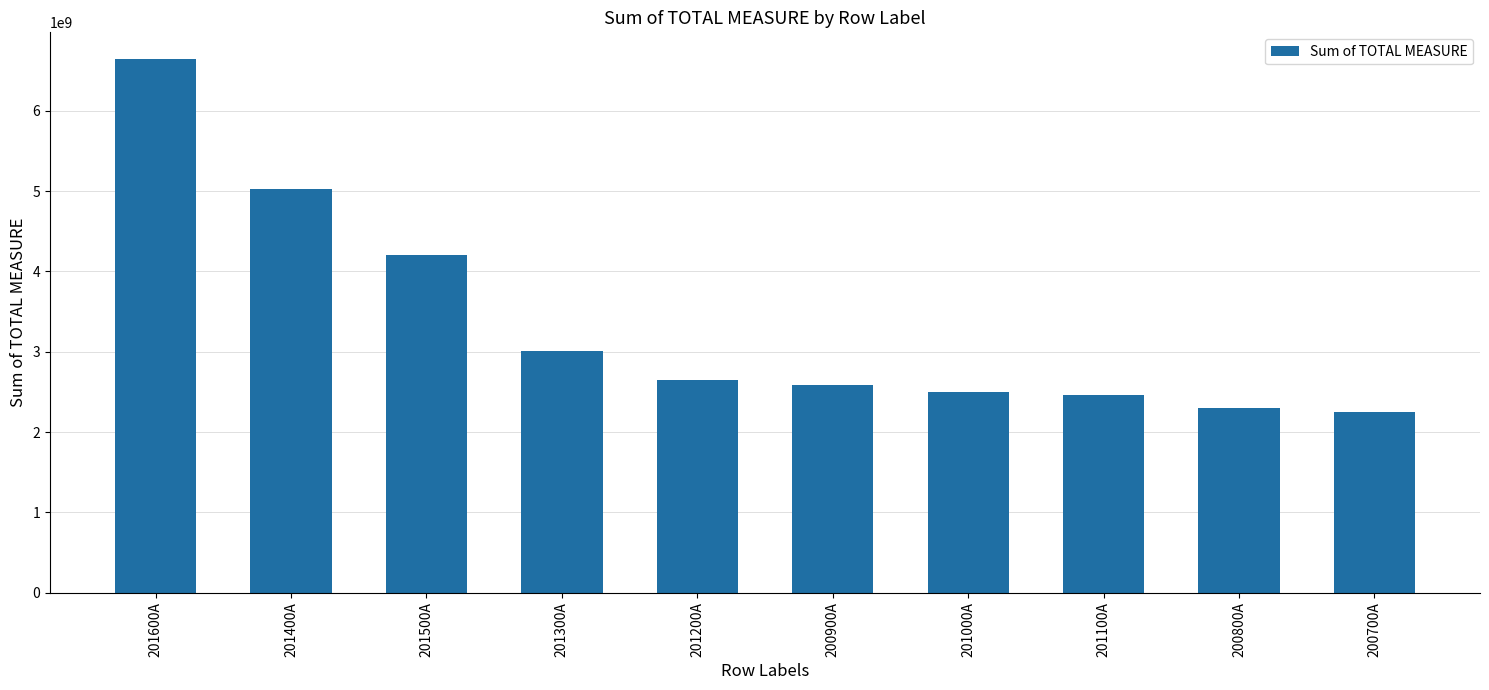

Does the chart contain any negative values?

No